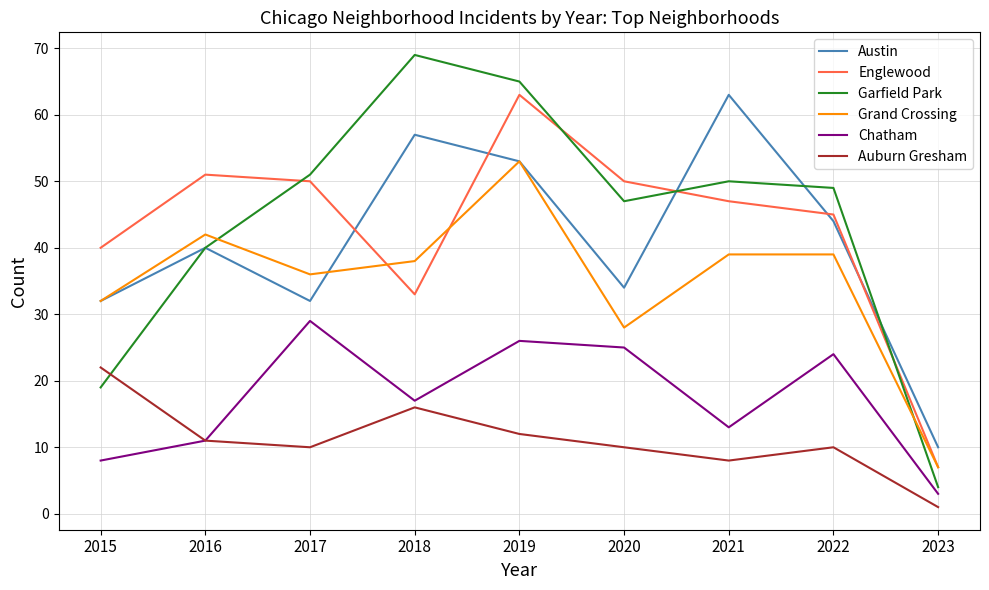

Reading left to right, extract all data points from this chart.

Austin: 2015=32	2016=40	2017=32	2018=57	2019=53	2020=34	2021=63	2022=44	2023=10
Englewood: 2015=40	2016=51	2017=50	2018=33	2019=63	2020=50	2021=47	2022=45	2023=7
Garfield Park: 2015=19	2016=40	2017=51	2018=69	2019=65	2020=47	2021=50	2022=49	2023=4
Grand Crossing: 2015=32	2016=42	2017=36	2018=38	2019=53	2020=28	2021=39	2022=39	2023=7
Chatham: 2015=8	2016=11	2017=29	2018=17	2019=26	2020=25	2021=13	2022=24	2023=3
Auburn Gresham: 2015=22	2016=11	2017=10	2018=16	2019=12	2020=10	2021=8	2022=10	2023=1